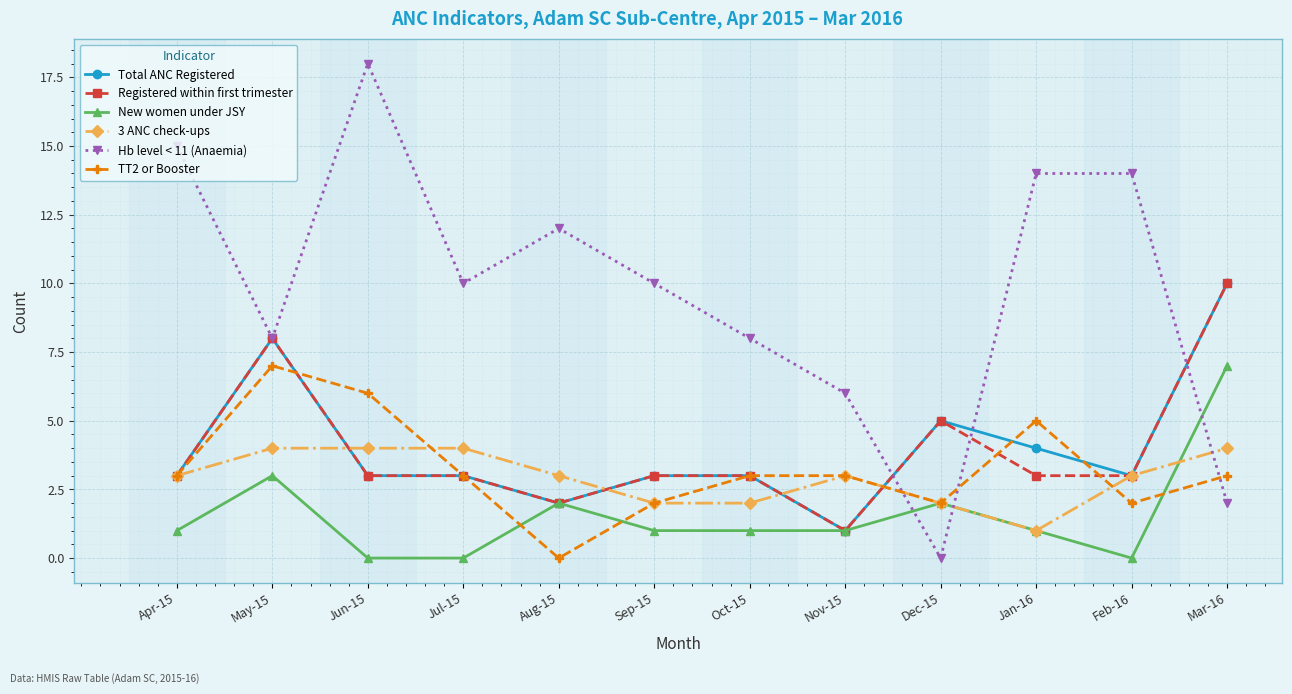

True or false: New women under JSY has more than 0 points higher than both neighbors.

True